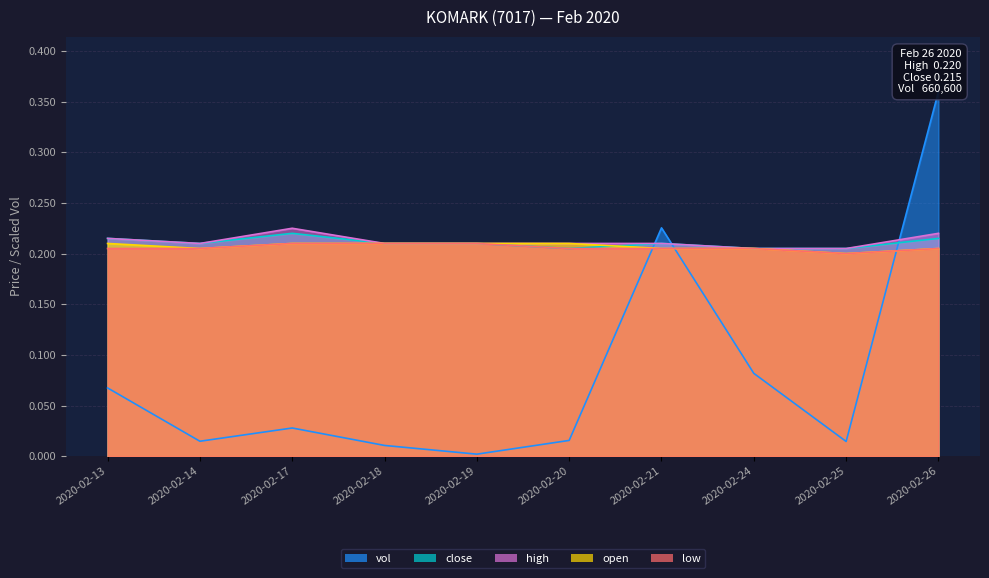

Reading left to right, what are all the values shown in this chart?

vol: 0.1	0.0	0.0	0.0	0.0	0.0	0.2	0.1	0.0	0.4
close: 0.2	0.2	0.2	0.2	0.2	0.2	0.2	0.2	0.2	0.2
high: 0.2	0.2	0.2	0.2	0.2	0.2	0.2	0.2	0.2	0.2
open: 0.2	0.2	0.2	0.2	0.2	0.2	0.2	0.2	0.2	0.2
low: 0.2	0.2	0.2	0.2	0.2	0.2	0.2	0.2	0.2	0.2